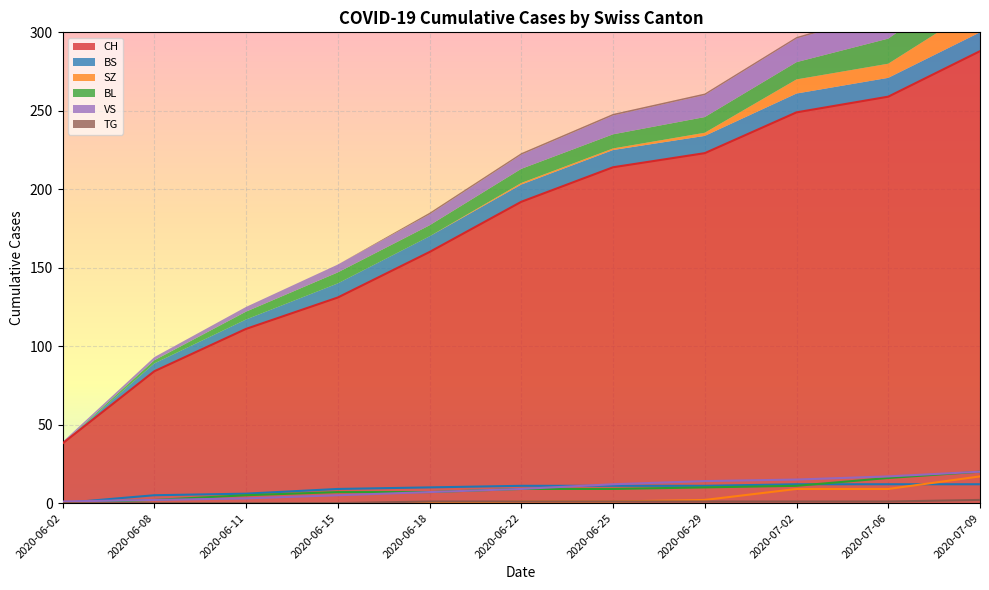

True or false: BL has a value of 9 at 2020-06-22.

True